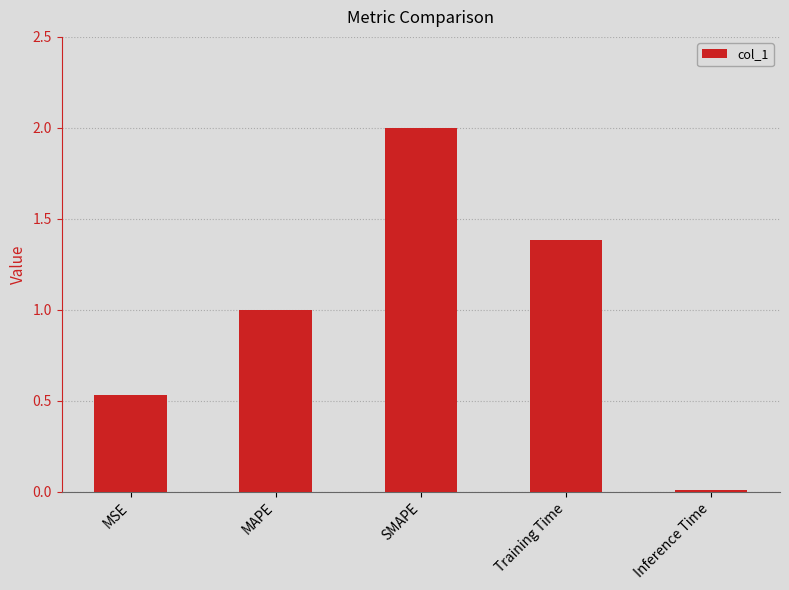

What is the value of the 3rd bar from the left?

2.0